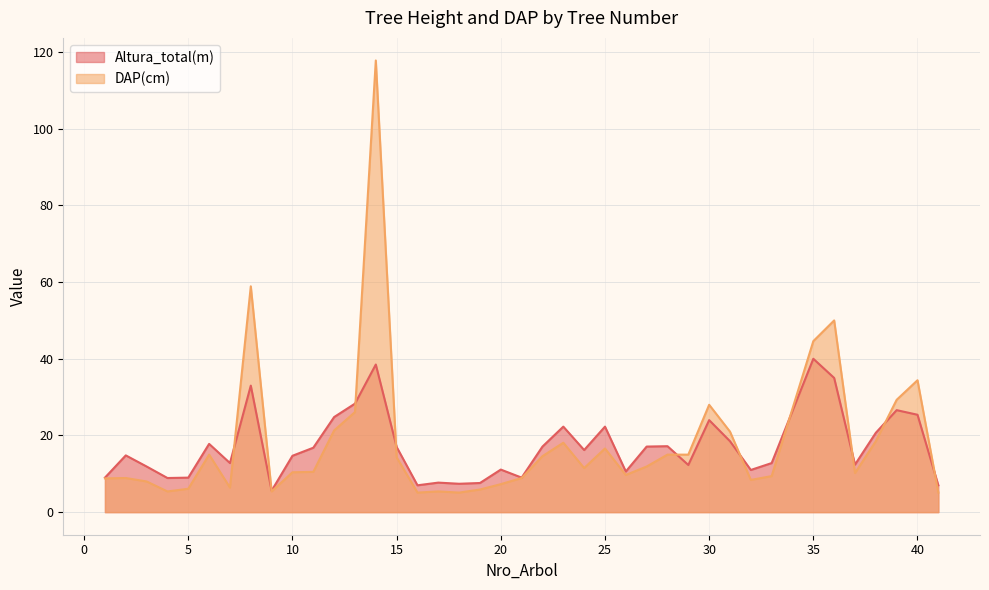

What is the value of the Altura_total(m) point at the 5th from the left?

9.0